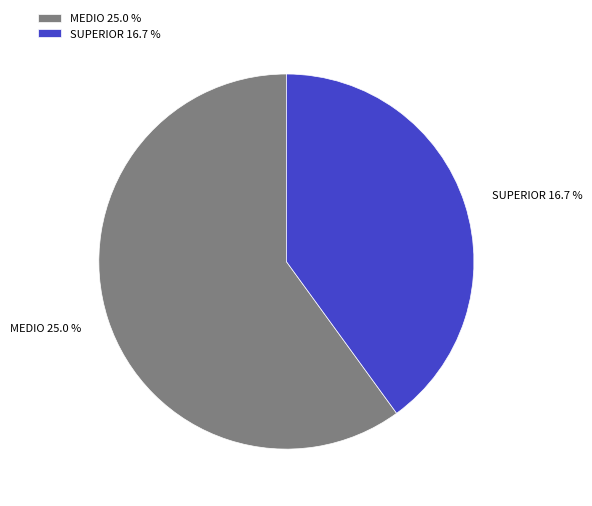

Is it true that SUPERIOR is 54% of the pie?

False